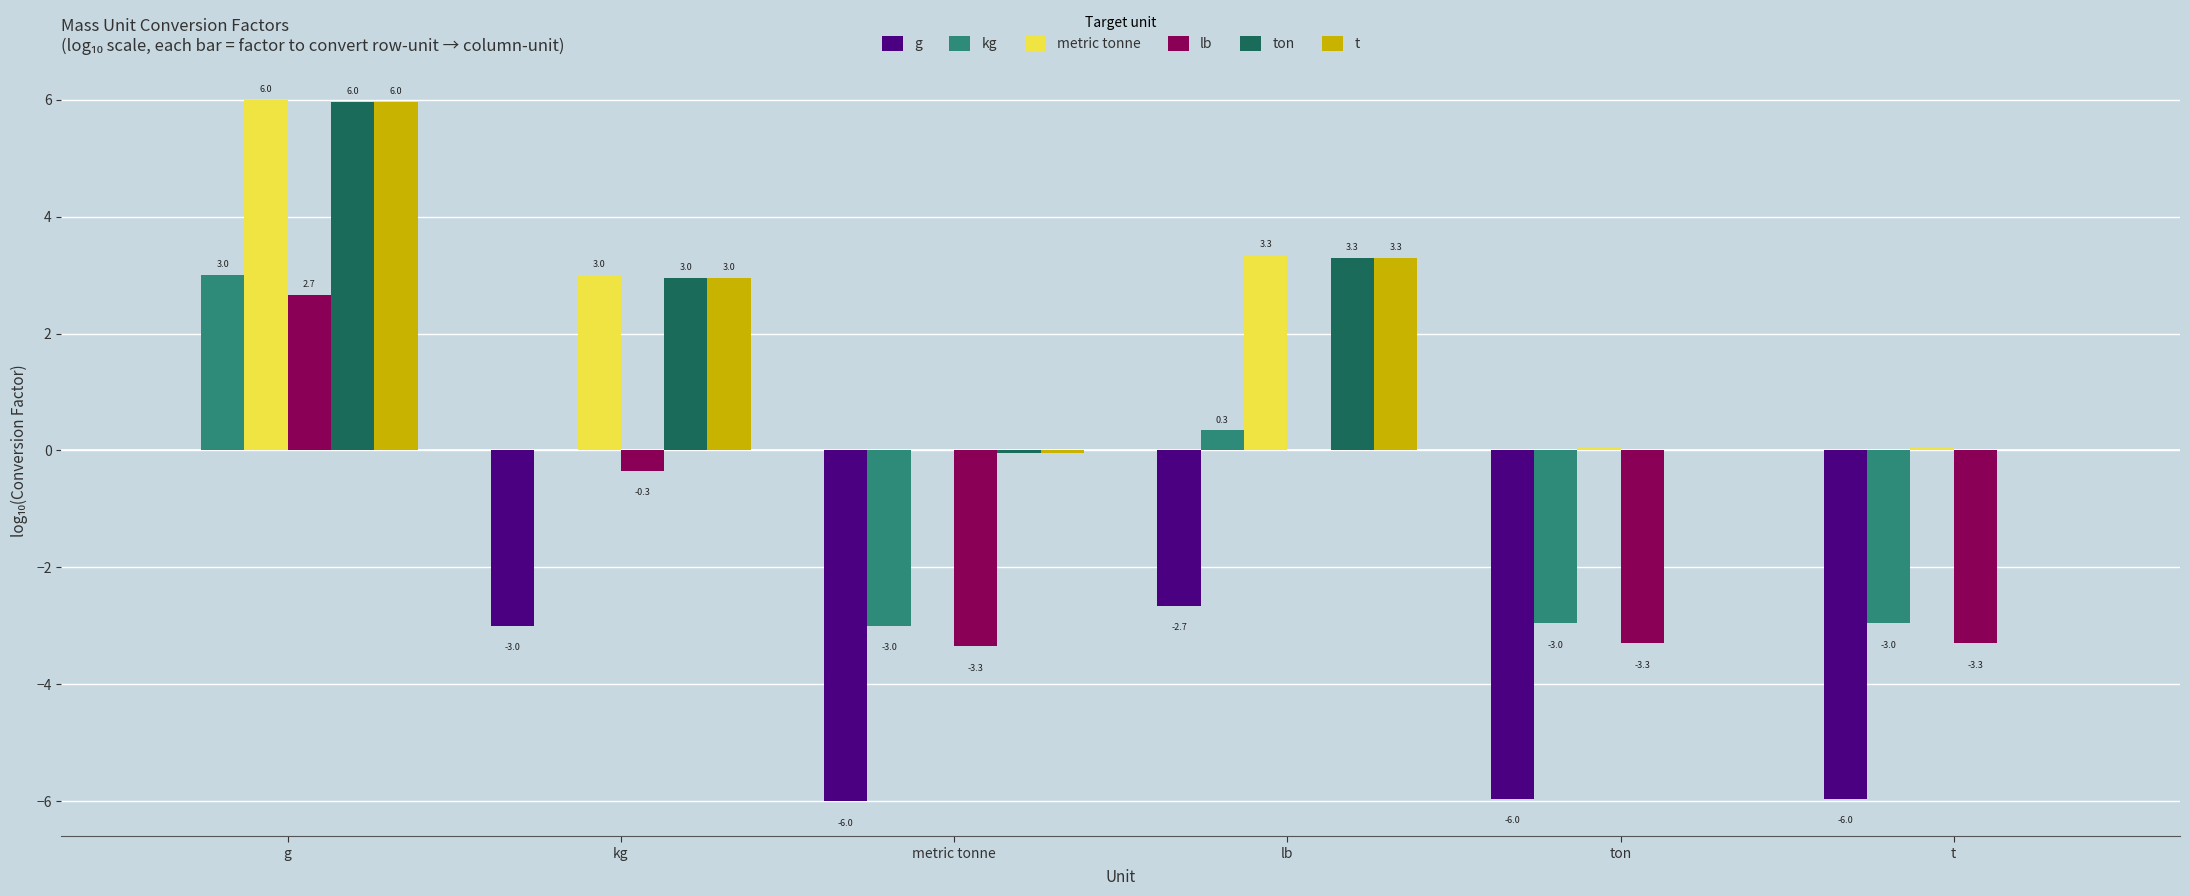

The t series shows 1.3 at kg. True or false?

False